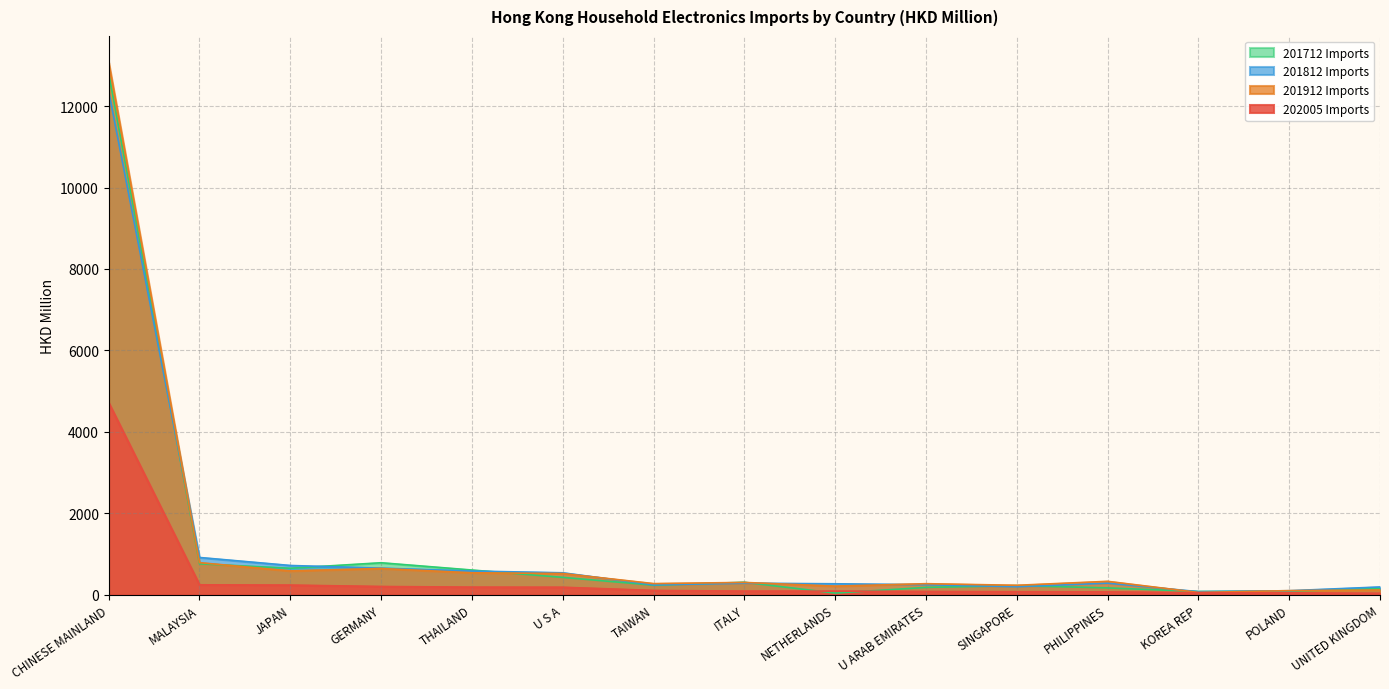

True or false: 201812 Imports has more than 0 interior local peaks.

True